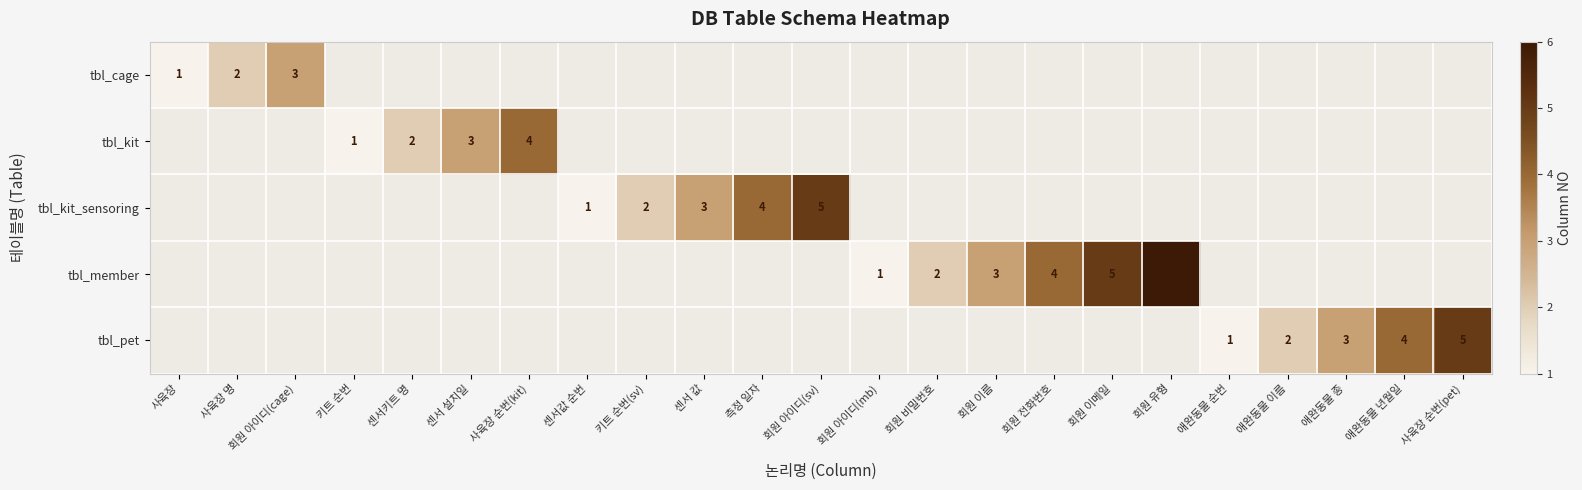

Between 애완동물 종 and 센서 값, which is larger?

애완동물 종